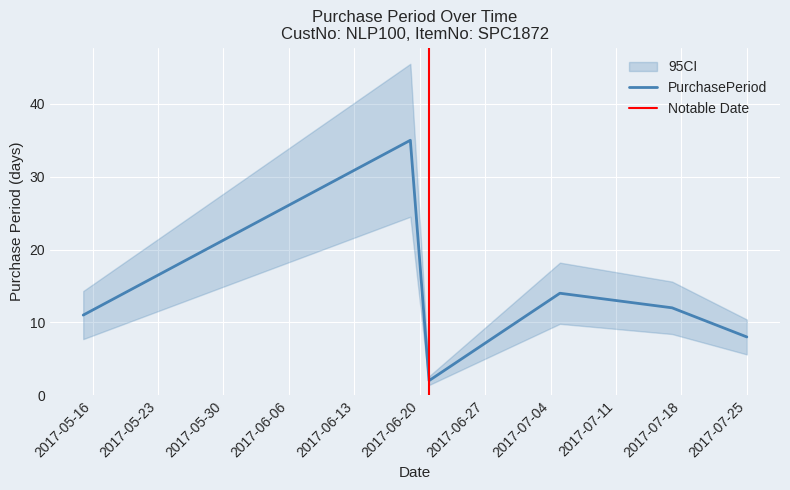

What is the minimum value shown in the chart?

2